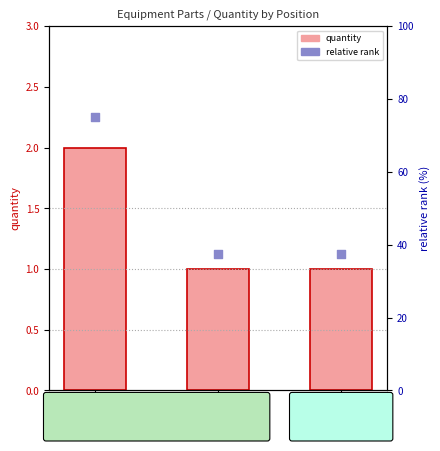

At which category is the sum across all series the highest?

102